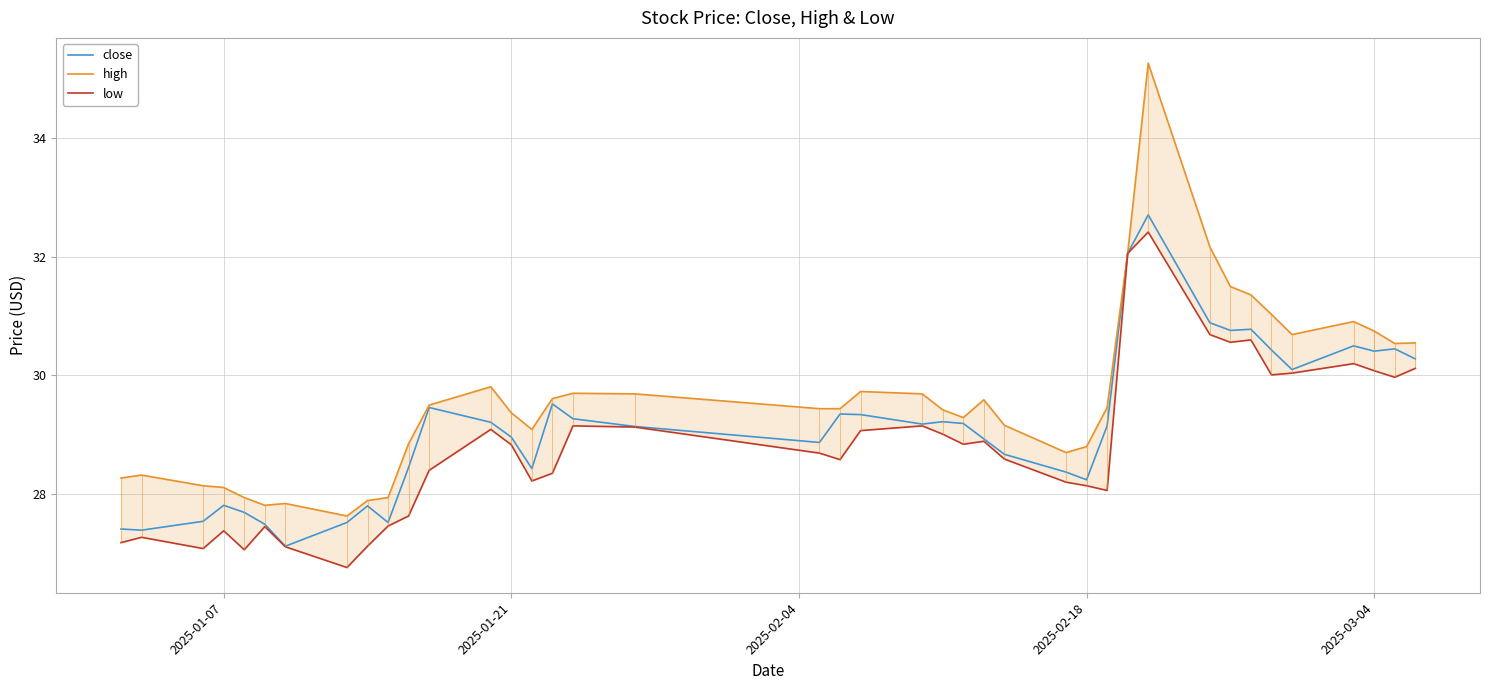

True or false: close and low intersect in this chart.

False